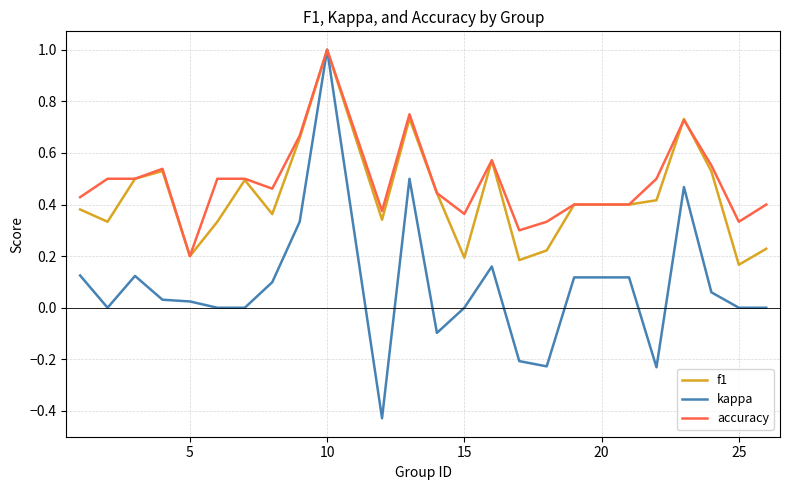

Does the chart have visible grid lines?

Yes